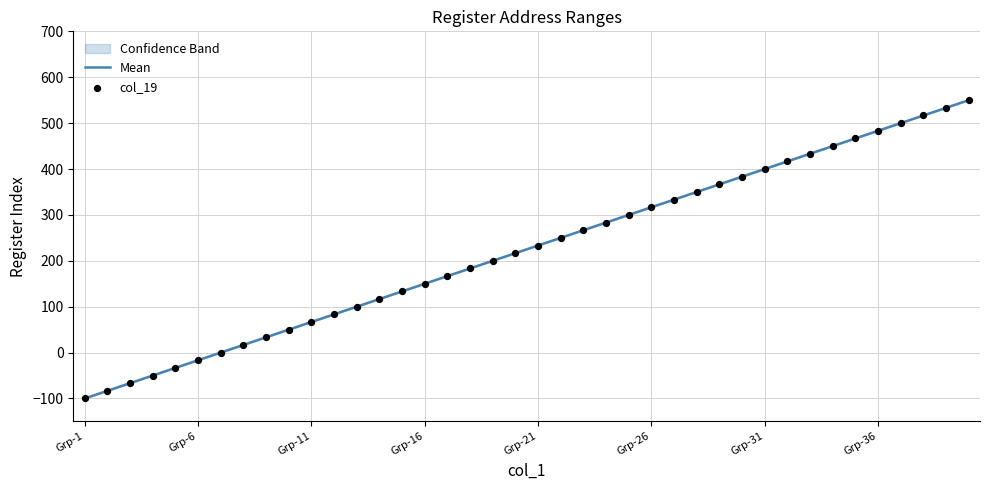

What is the difference between the maximum and minimum values?

650.0